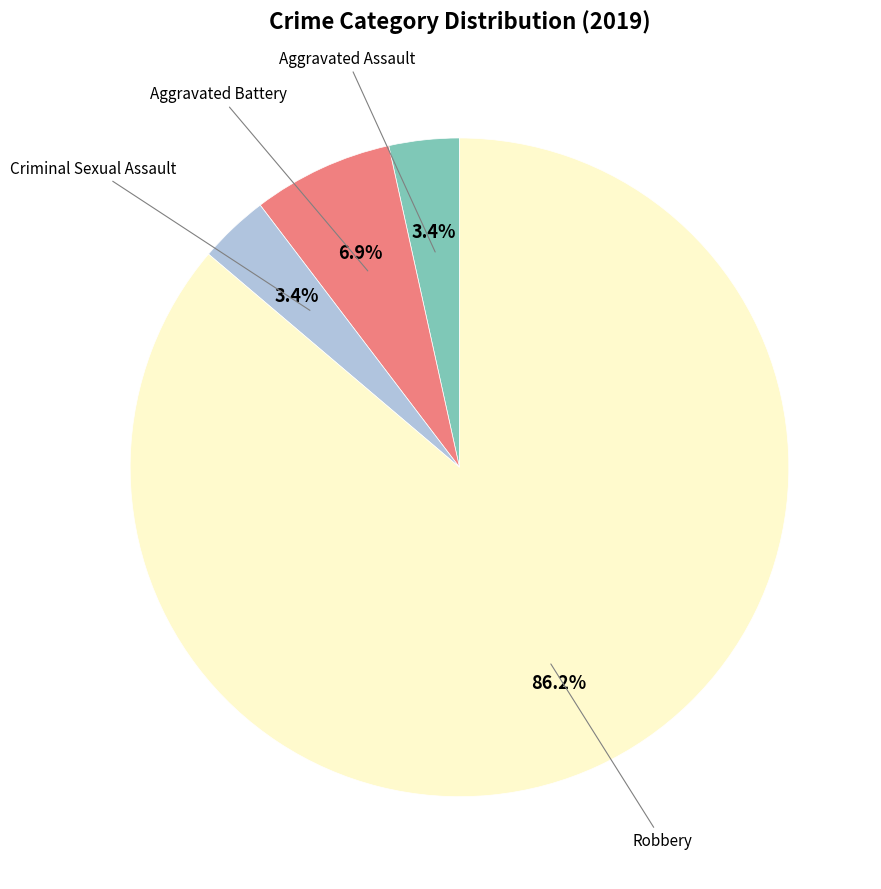

Is there a majority slice in this chart?

Yes